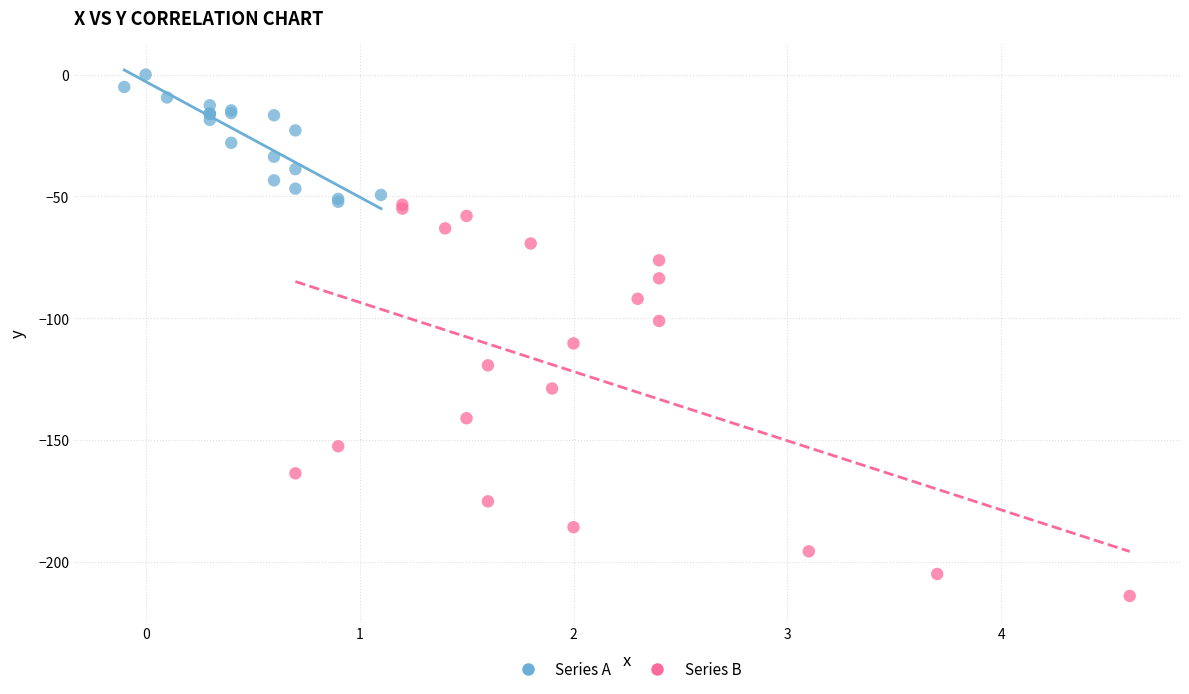

Which series has the widest spread of Y values?

Series B